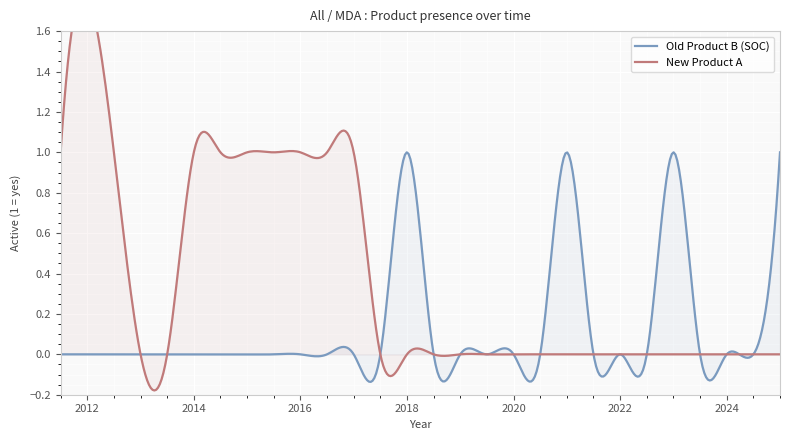

Rank the series by their average value, from highest to lowest.

New Product A, Old Product B (SOC)